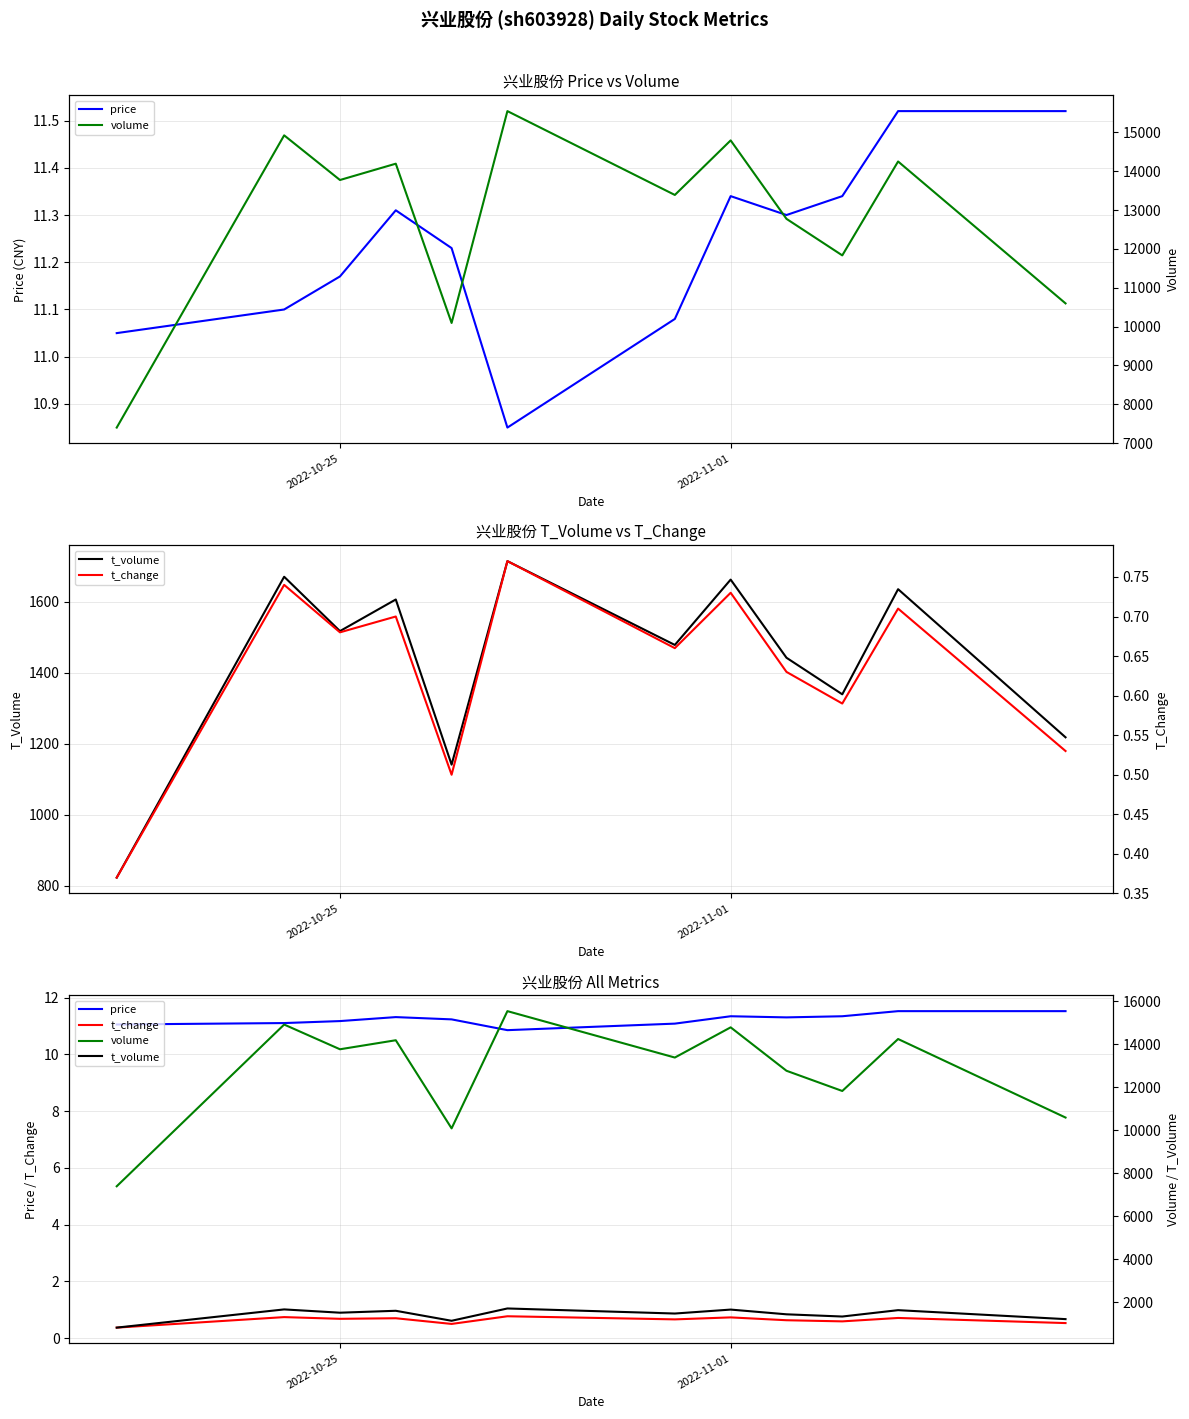

True or false: t_volume has more than 2 points higher than both neighbors.

True